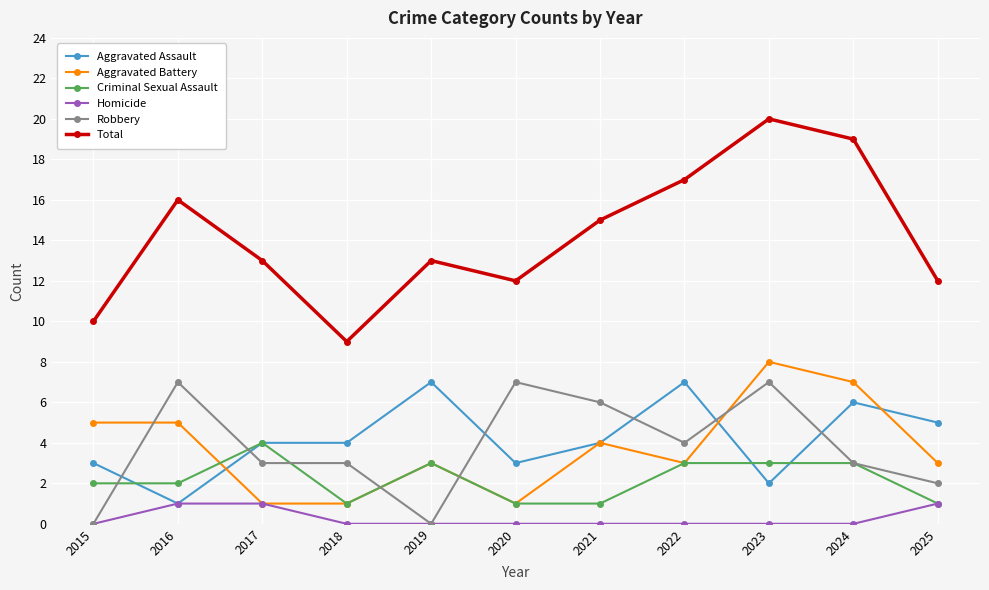

Is the value of Aggravated Assault at 2024 greater than the value of Robbery at 2018?

Yes